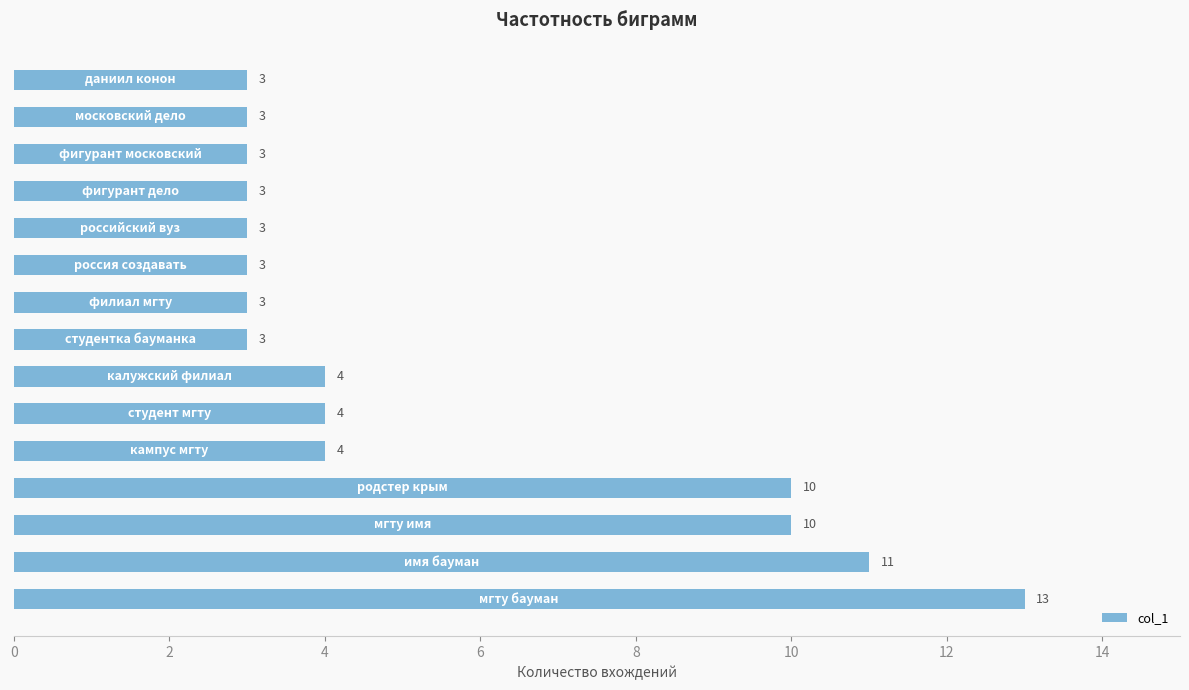

Reading bottom to top, transcribe all the data shown in this chart.

13	11	10	10	4	4	4	3	3	3	3	3	3	3	3